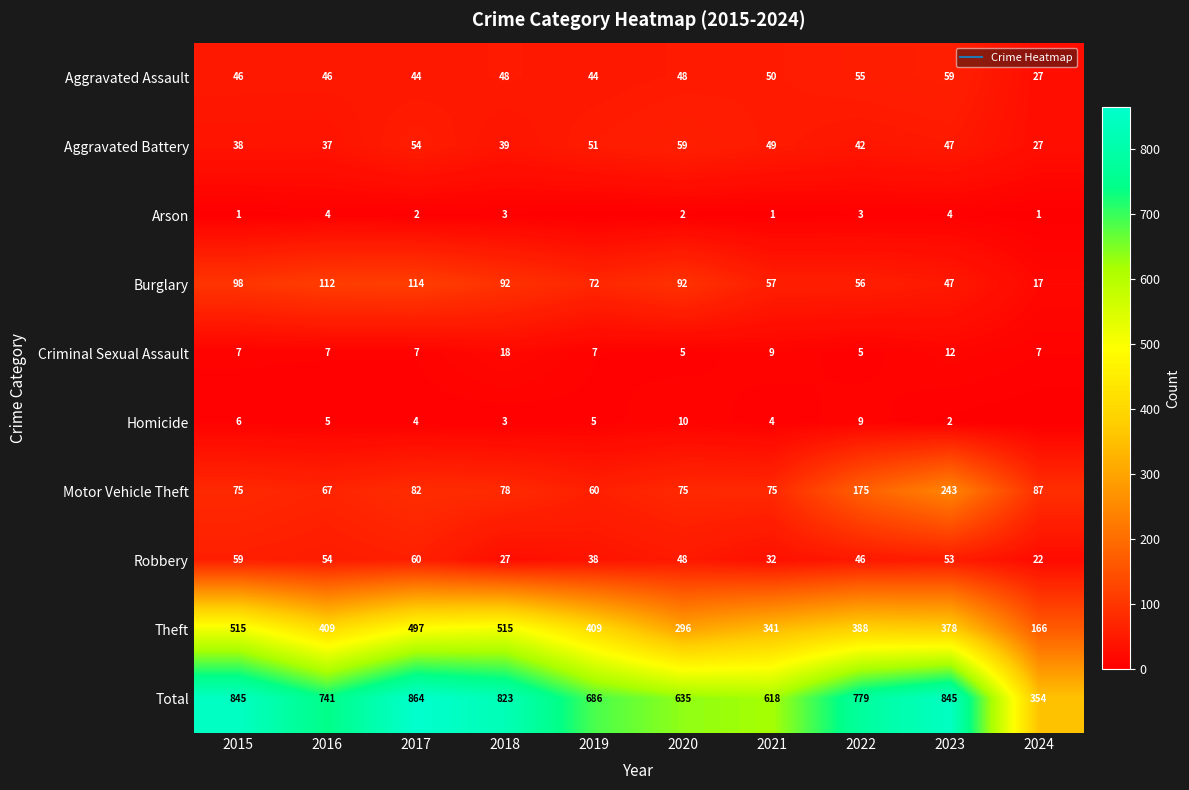

Read the Aggravated Assault value at 2024, to the nearest 5.

25